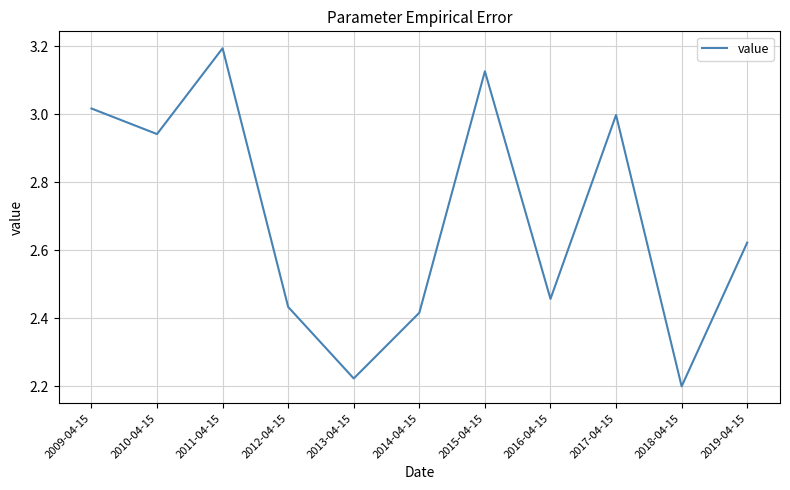

How many lines are shown in the chart?

1